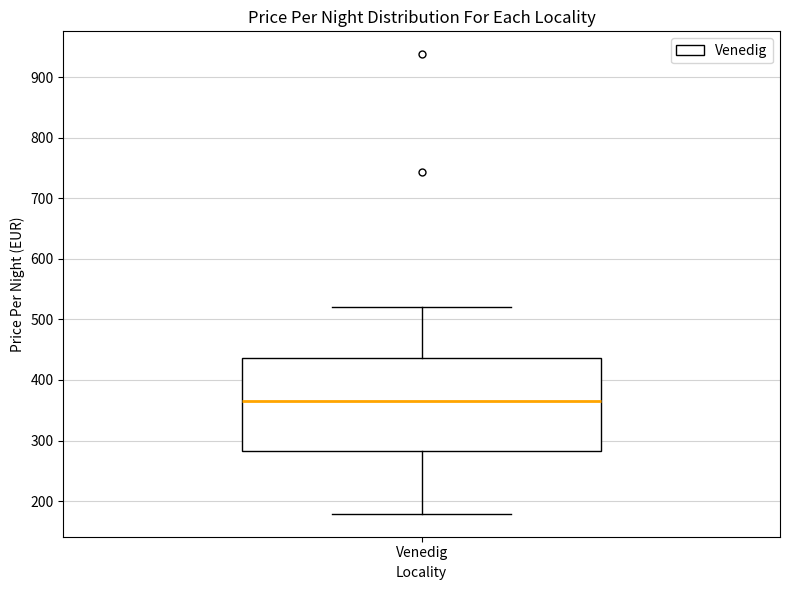

Transcribe this box plot: give where the median line is, the range the box spans, and where the two whiskers end, as read against the y-axis. The values are not printed on the chart, so give them approximately, as read against the axis.

median 370, box 280 to 440, whiskers 180 to 520